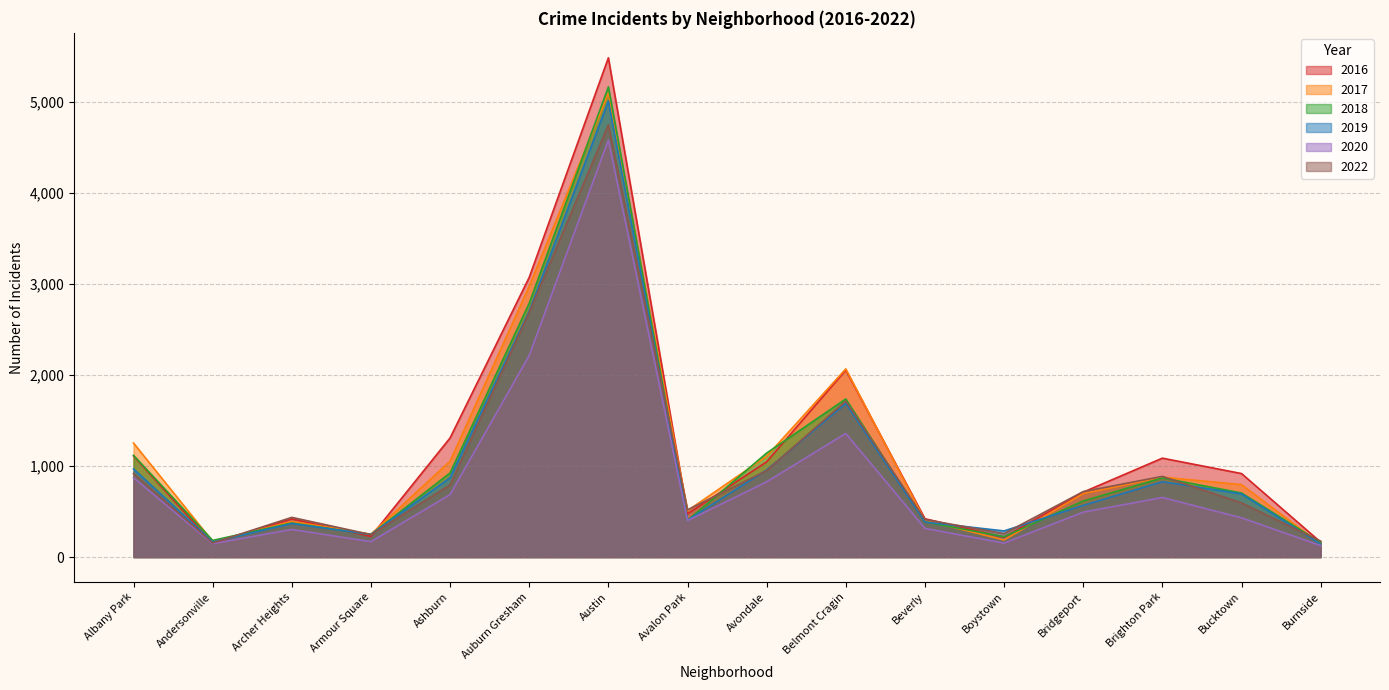

What position from the right is Beverly?

6